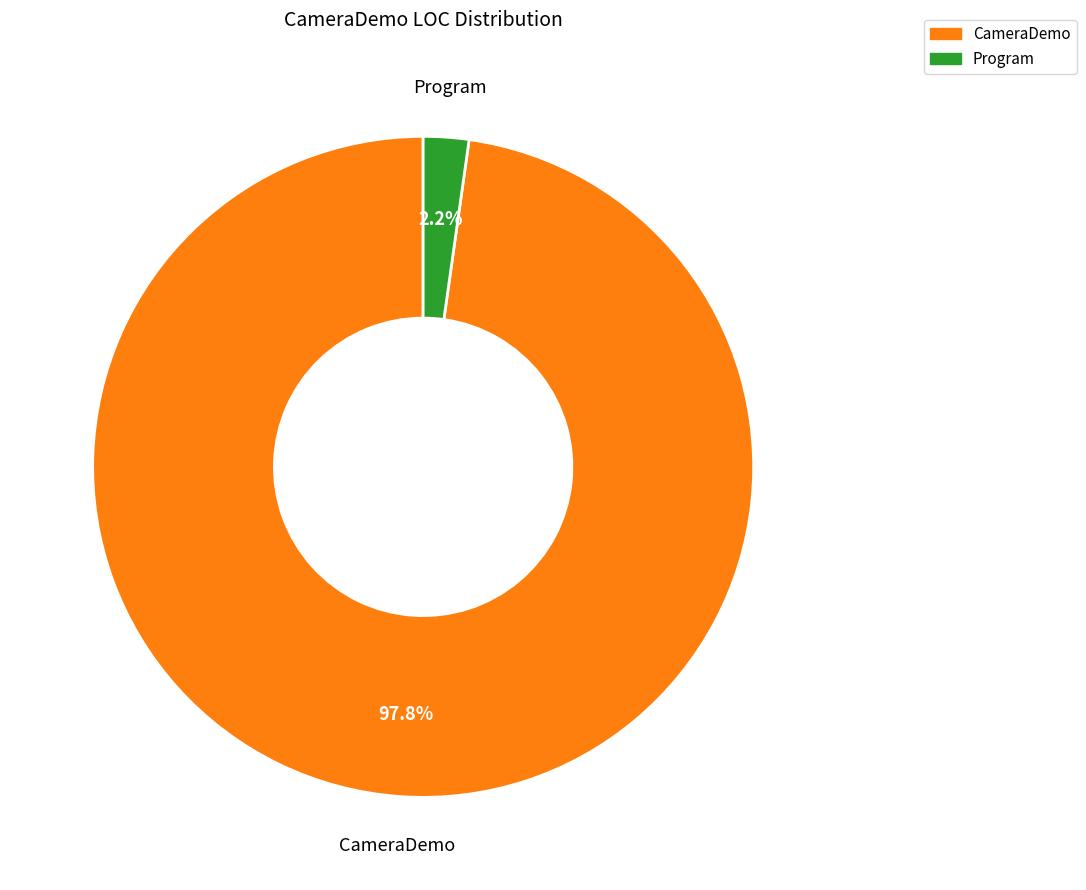

What is the largest slice in the pie chart?

CameraDemo